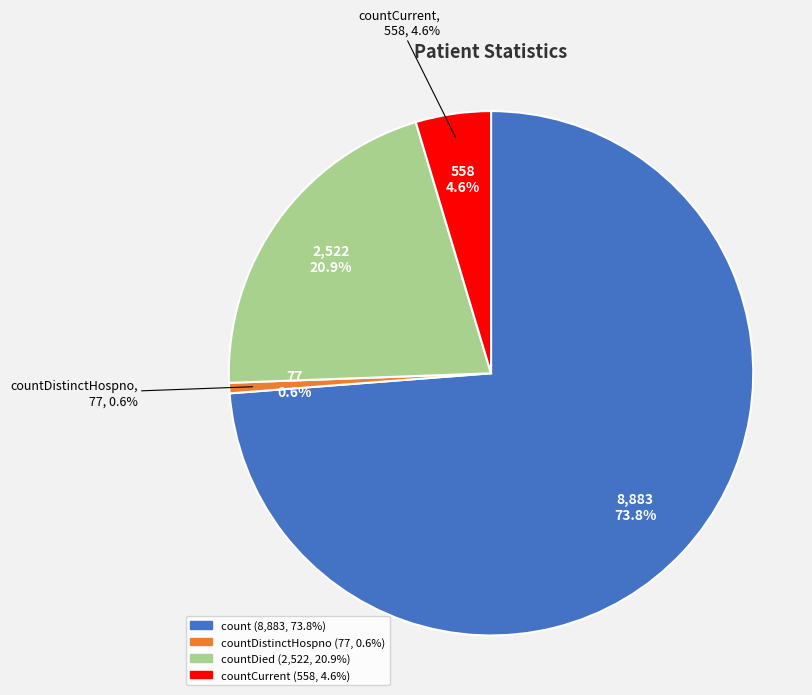

Between countCurrent and countDistinctHospno, which is larger?

countCurrent